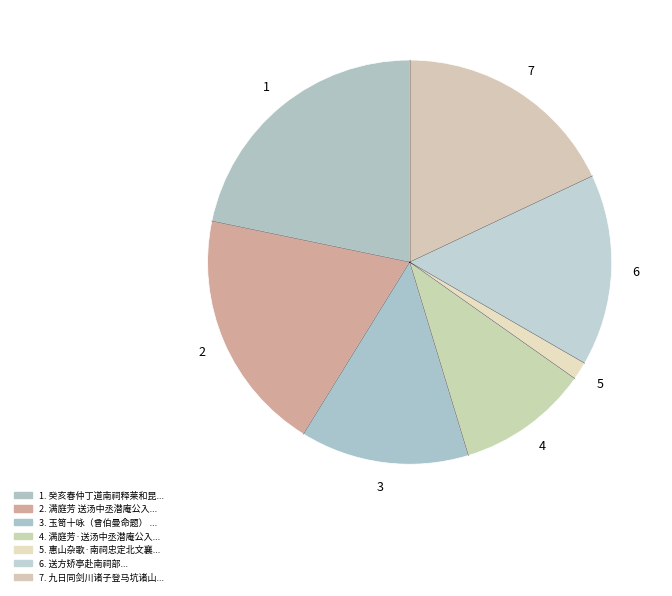

Rank the categories by value from highest to lowest.

癸亥春仲丁道南祠释莱和昆陵黄云孙韵, 满庭芳 送汤中丞潜庵公入东林道南祠, 九日同剑川诸子登马坑诸山望九峰道南祠记事, 送方矫亭赴南祠部, 玉笥十咏（曾伯曼命题） 其九 南祠梦阁, 满庭芳·送汤中丞潜庵公入东林道南祠, 惠山杂歌·南祠忠定北文襄